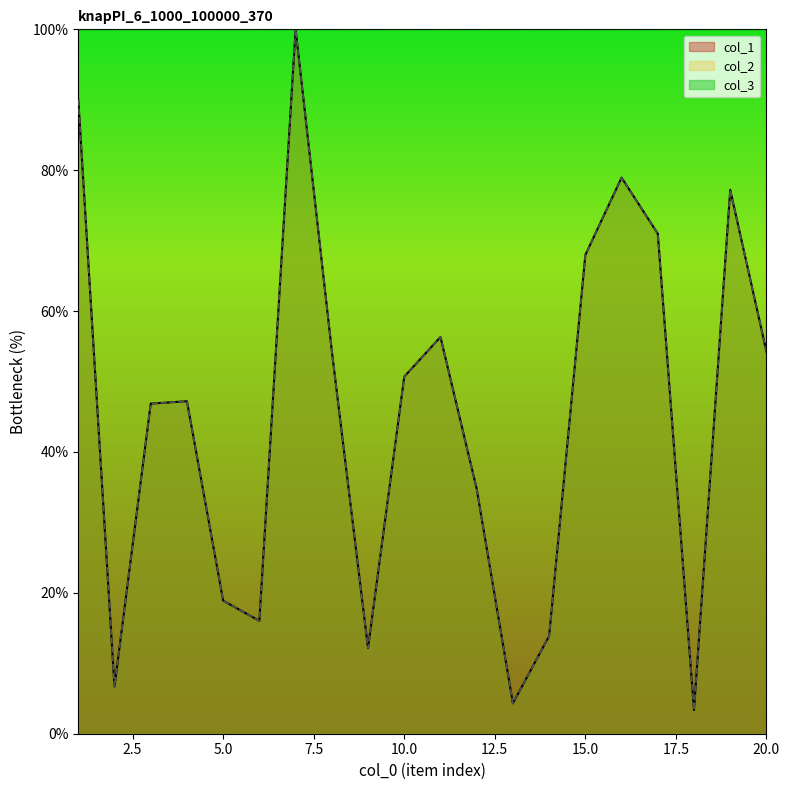

Reading left to right, transcribe all the data shown in this chart.

col_1: 90.0	6.7	46.9	47.2	18.9	16.0	100.0	54.3	12.2	50.7	56.3	34.8	4.3	13.9	68.0	78.9	71.0	3.4	77.2	54.2
col_2: 90.0	6.7	46.9	47.2	18.9	16.0	100.0	54.3	12.2	50.7	56.3	34.8	4.3	13.9	68.0	78.9	71.0	3.4	77.2	54.2